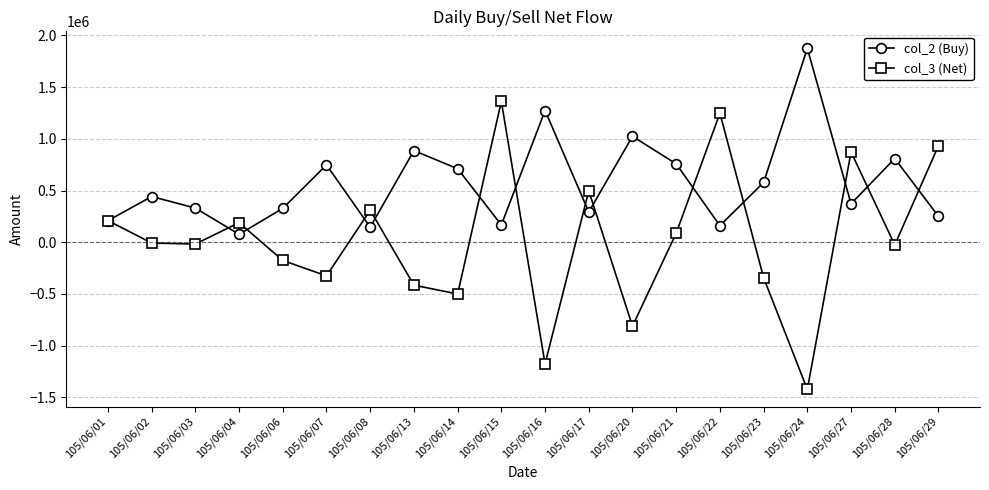

At which category is the sum across all series the highest?

105/06/15